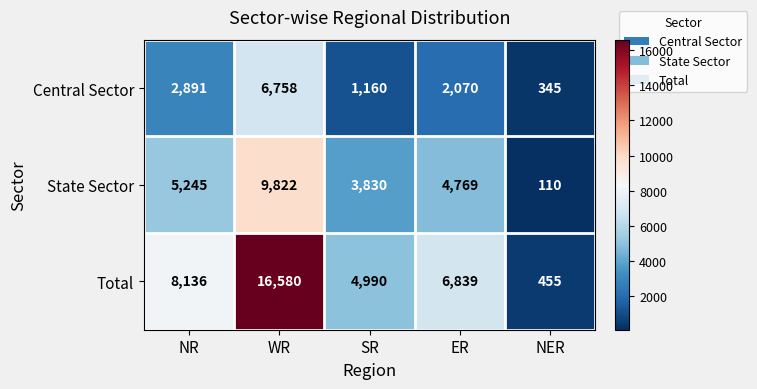

Which label corresponds to the largest value in the chart?

WR